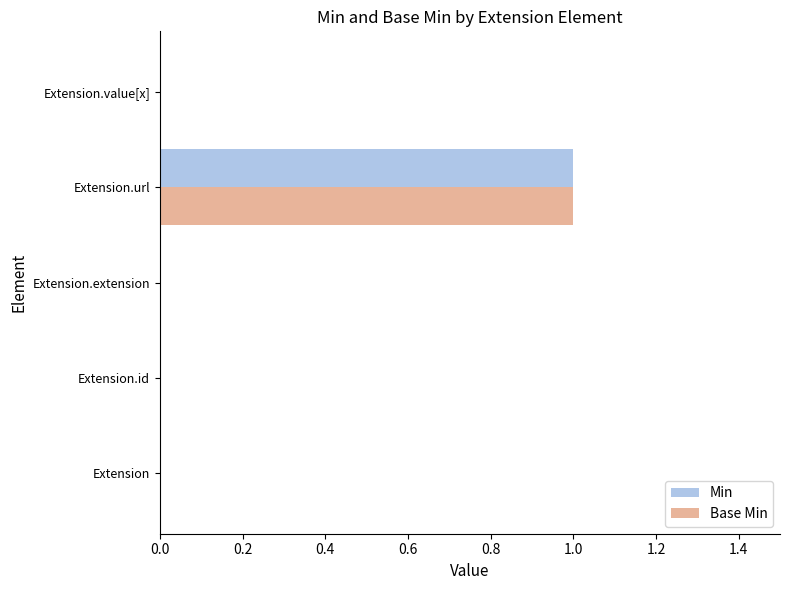

At which category is the sum across all series the highest?

Extension.url